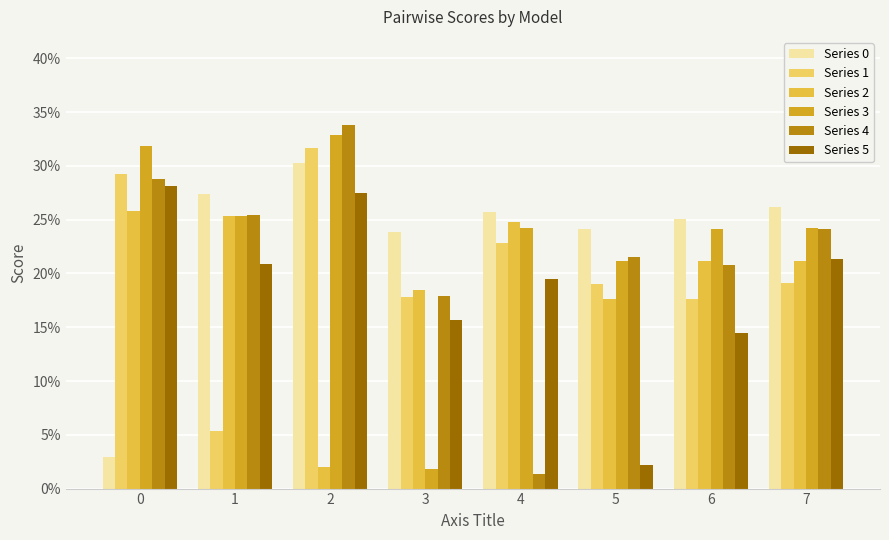

What is the spread (max minus min) of values at 7?

0.1